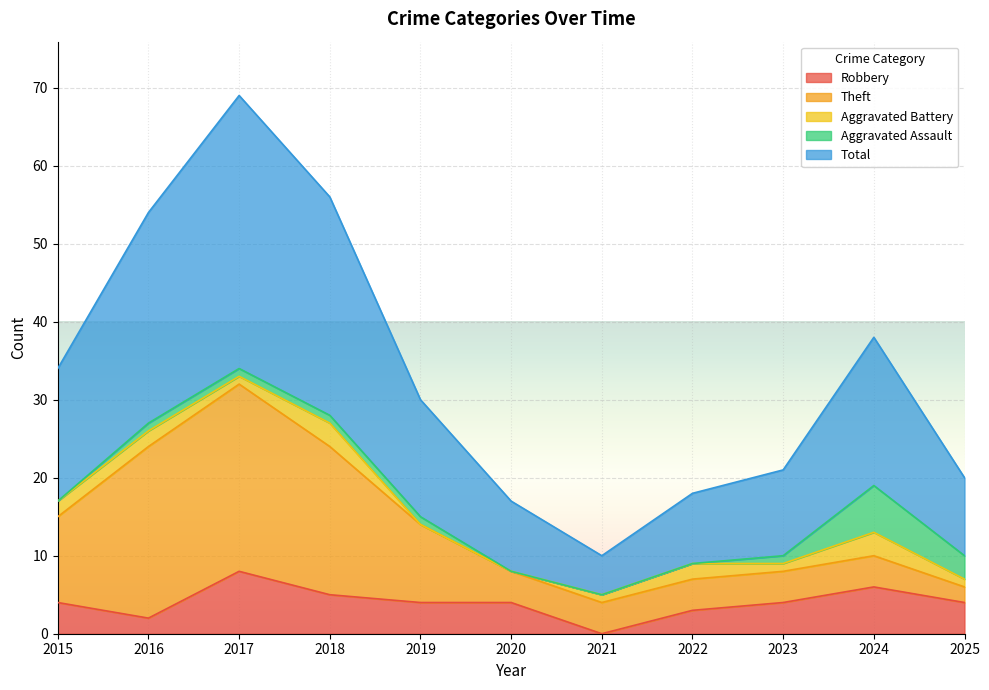

What is the difference between the maximum and minimum values in the Aggravated Battery series?

3